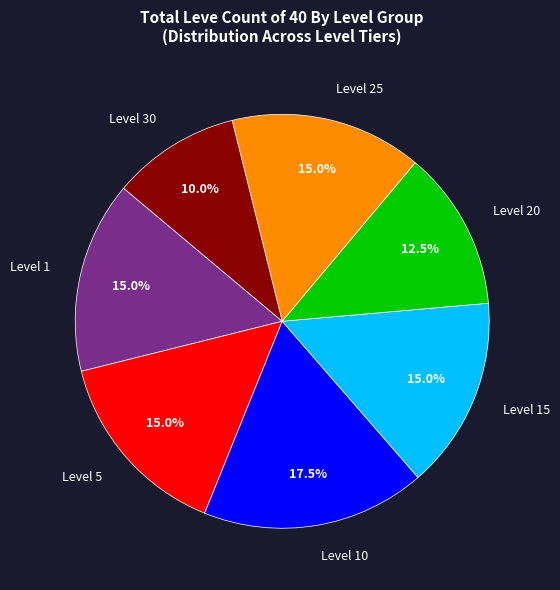

To the nearest percent, what portion does Level 20 represent?

13%